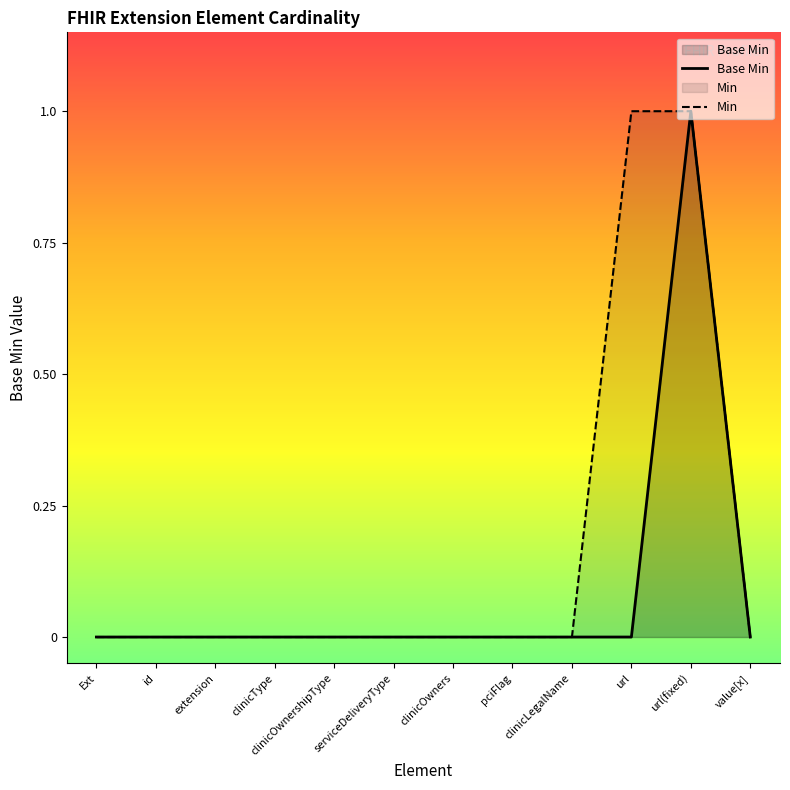

What is the maximum value shown in the chart?

1